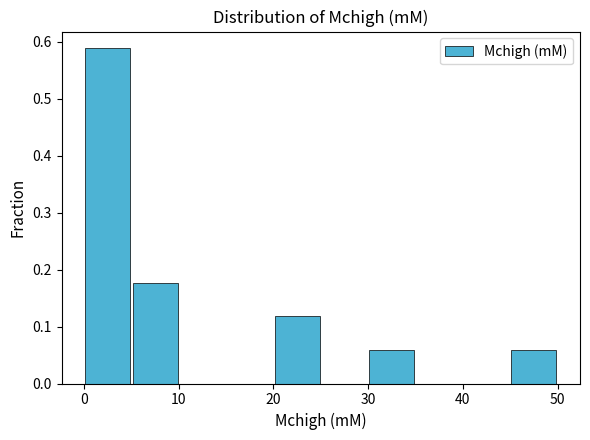

Reading left to right, list every bar in this chart as the range it spans on the x-axis followed by its height. The values are not printed on the chart, so give them approximately, as read against the axis.

0 to 5: 0.59
5 to 10: 0.18
10 to 15: 0
15 to 20: 0
20 to 25: 0.12
25 to 30: 0
30 to 35: 0.06
35 to 40: 0
40 to 45: 0
45 to 50: 0.06